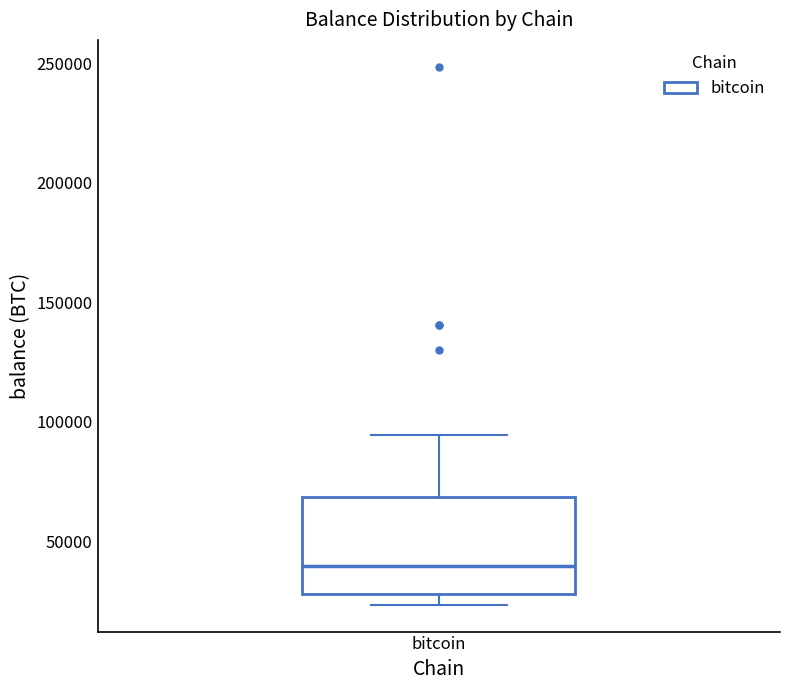

Read this box plot against the y-axis: the position of the median line, the range covered by the box, and the ends of both whiskers. The values are not printed on the chart, so give them approximately, as read against the axis.

median 40000, box 30000 to 70000, whiskers 25000 to 95000